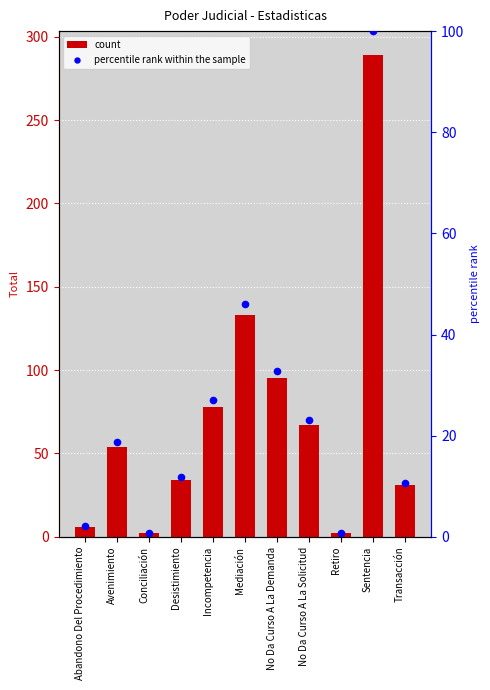

At how many categories does at least one series exceed 244?

1